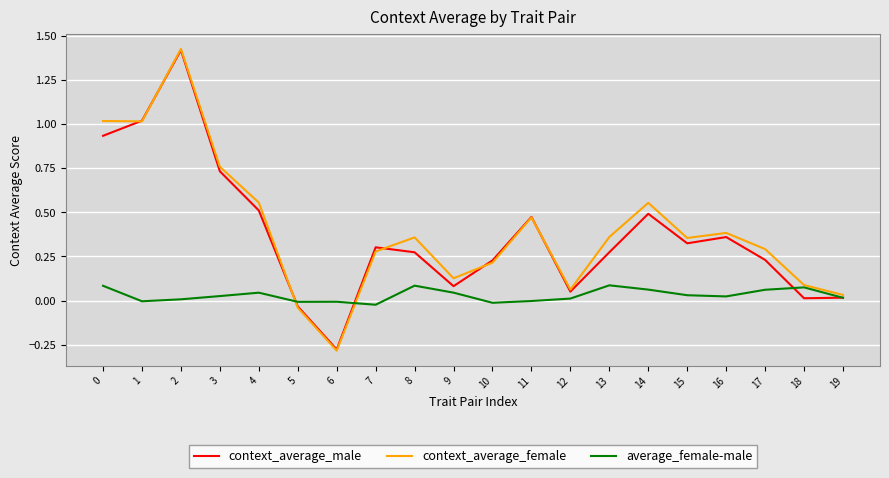

The value of average_female-male at 11 is -0.0. True or false?

True